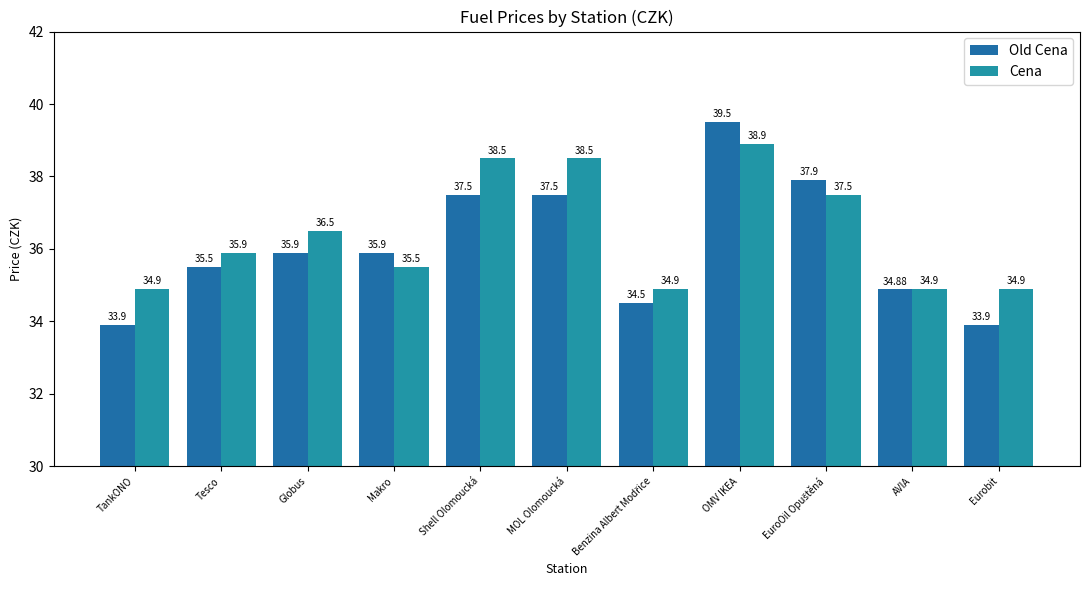

Are the bars grouped side by side (vs. stacked)?

Yes